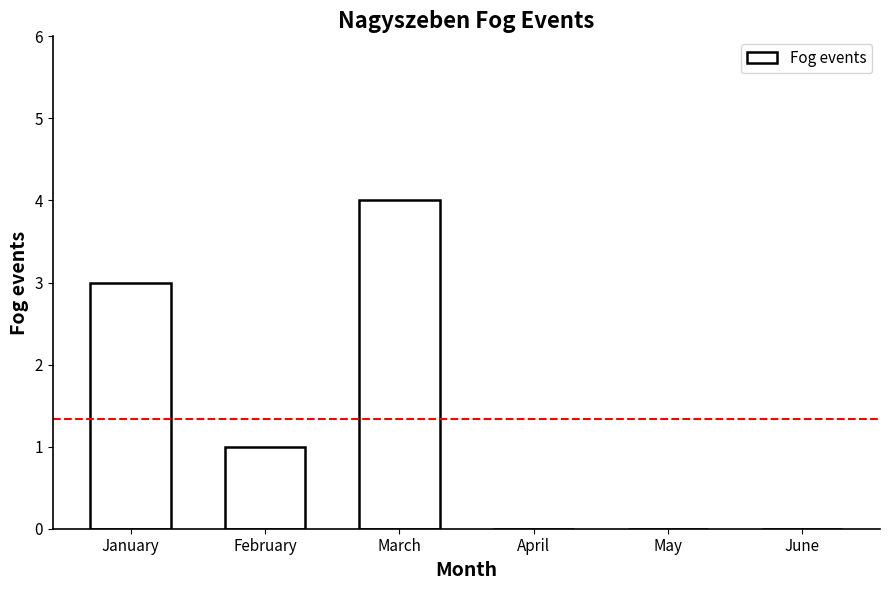

Reading left to right, list all the values displayed in this chart.

3	1	4	0	0	0